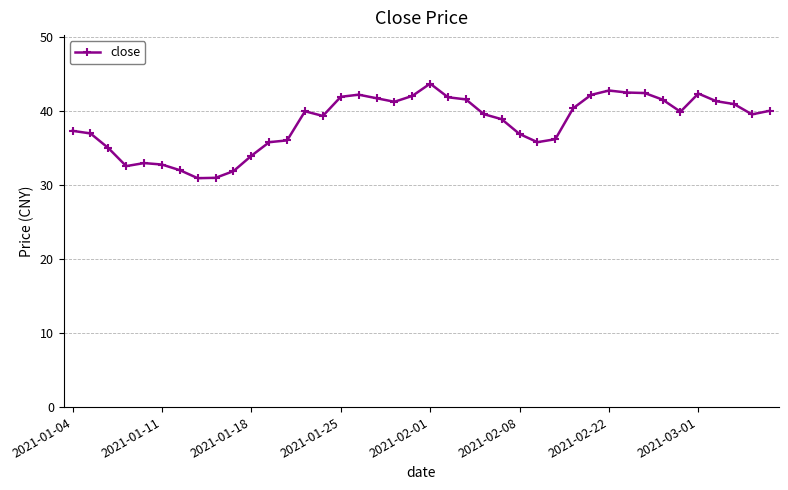

What is the smallest value displayed?

30.9